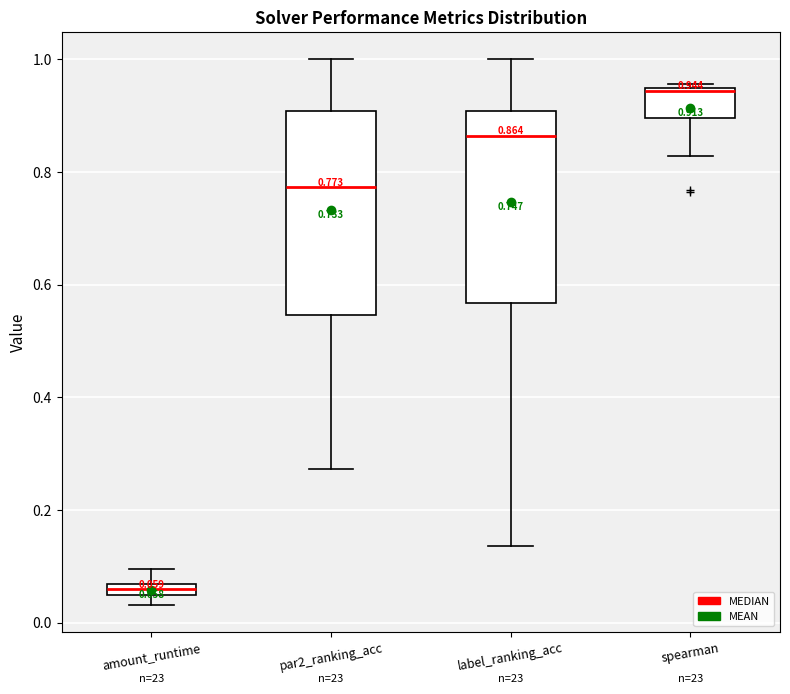

Which box's median line is the lowest?

amount_runtime